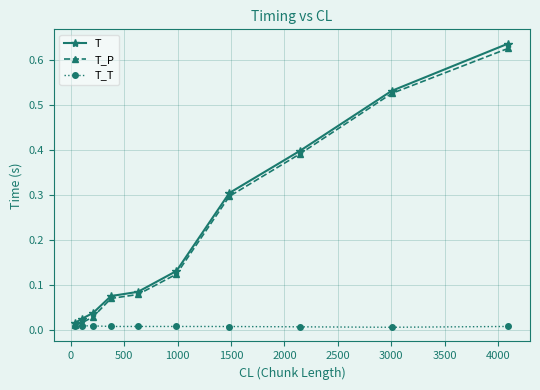

True or false: T has more than 2 points higher than both neighbors.

False